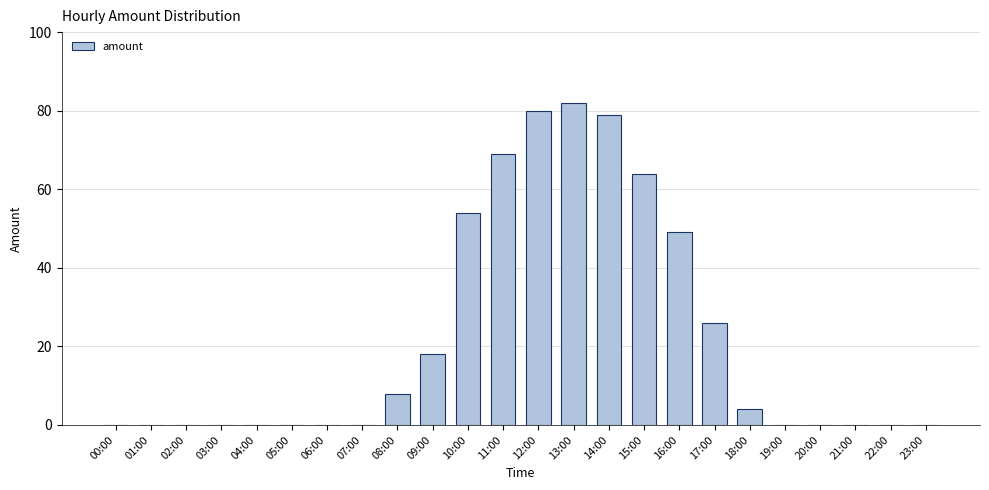

Where is the data nearest to the value 41?

16:00